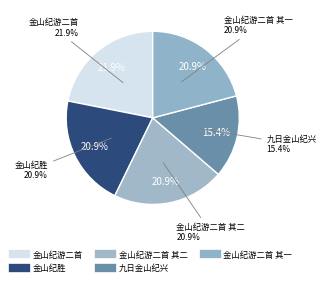

To the nearest percent, what is the average slice percentage?

20%